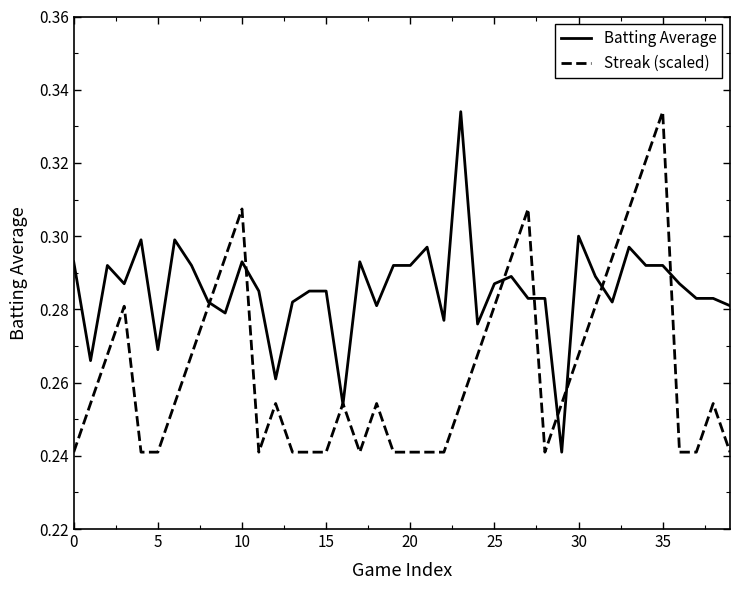

Which series has the largest total across all categories?

Batting Average